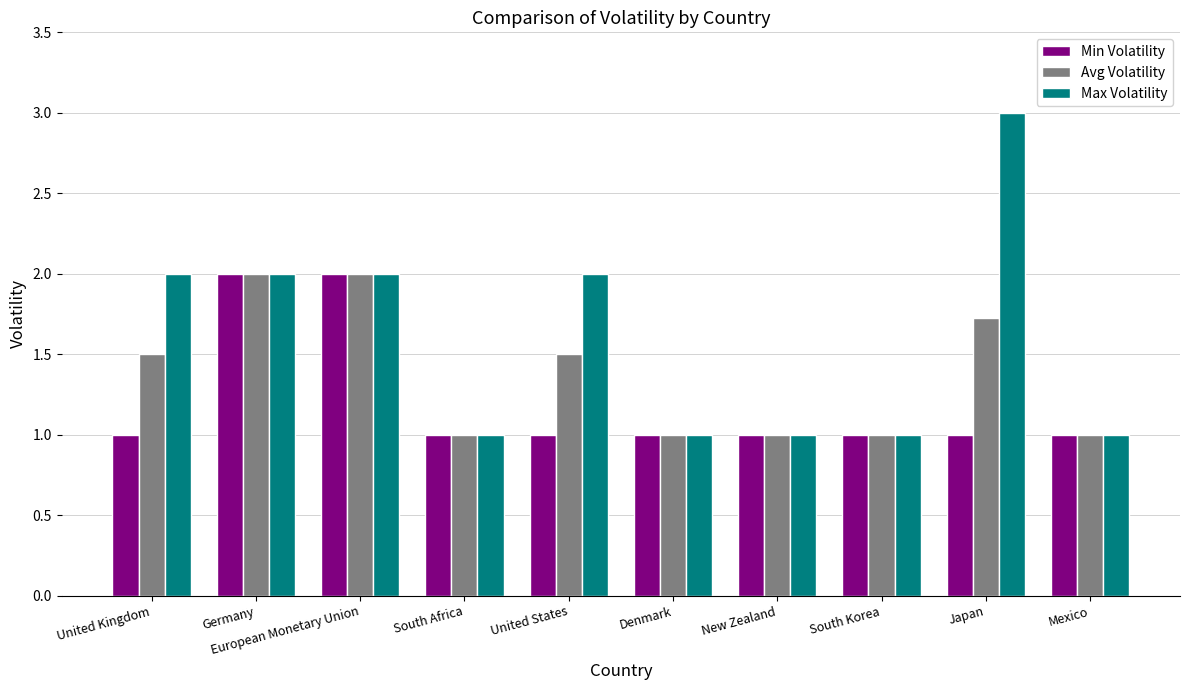

The value of Avg Volatility at Japan is 1.7. True or false?

True